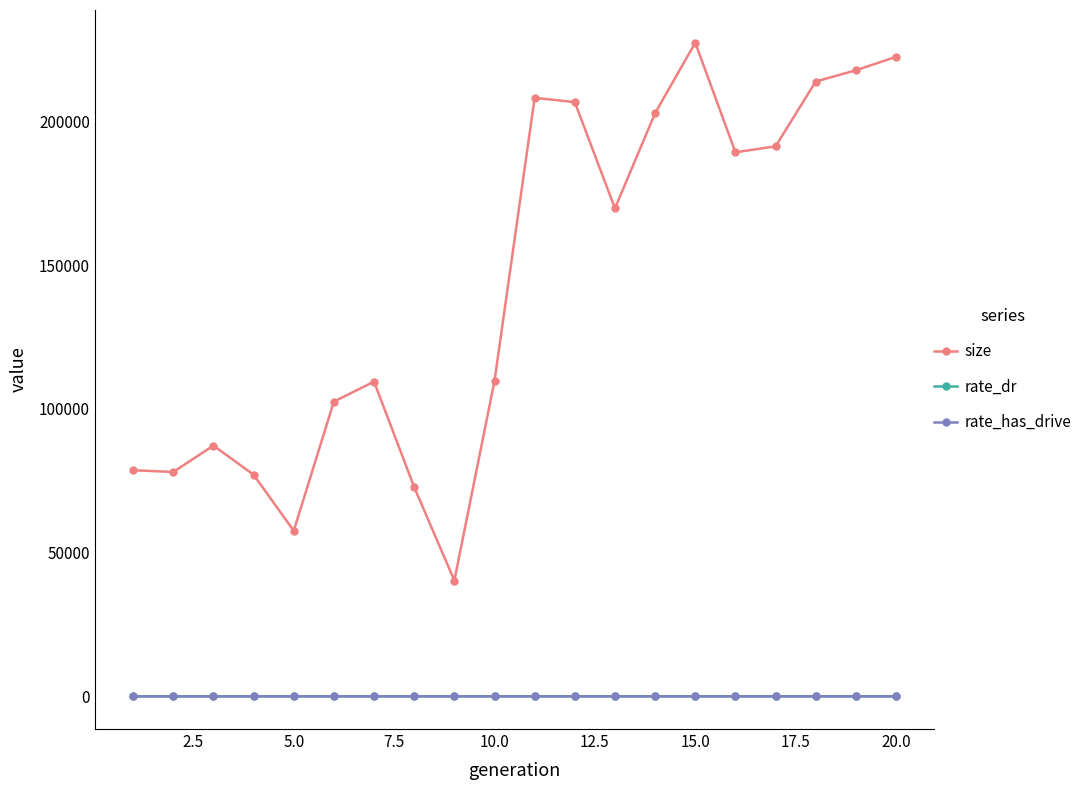

True or false: size and rate_dr intersect in this chart.

False